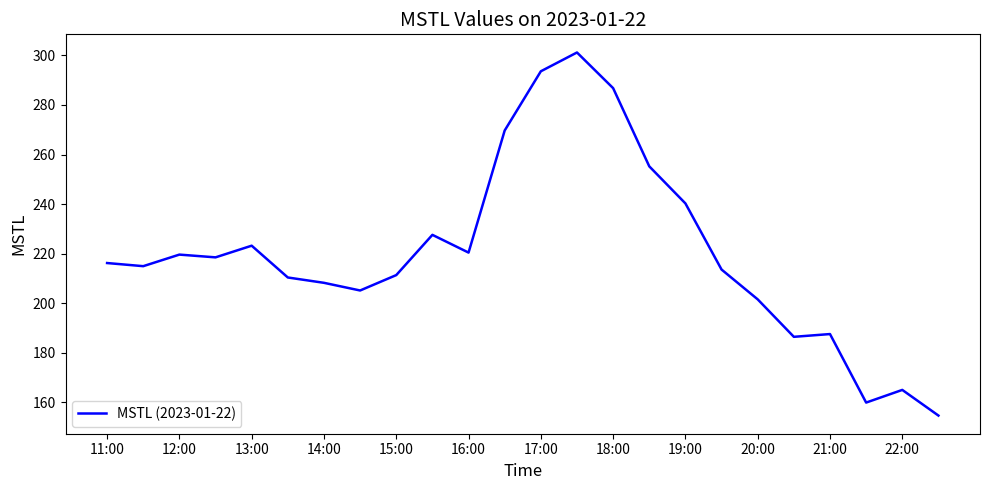

What is the sum of all values?

5290.1